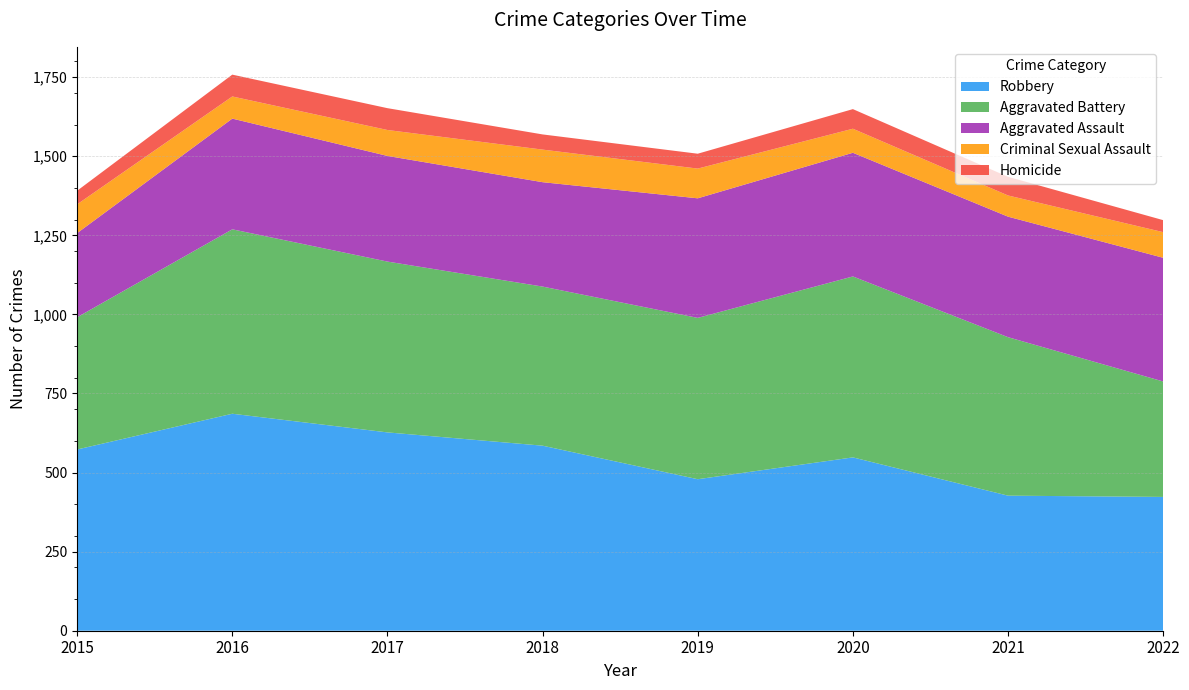

Reading left to right, list all the values displayed in this chart.

Aggravated Assault: 2015=266	2016=350	2017=334	2018=330	2019=378	2020=391	2021=381	2022=391
Aggravated Battery: 2015=418	2016=583	2017=540	2018=503	2019=510	2020=572	2021=501	2022=365
Criminal Sexual Assault: 2015=91	2016=70	2017=82	2018=103	2019=94	2020=76	2021=67	2022=81
Homicide: 2015=43	2016=69	2017=69	2018=48	2019=47	2020=62	2021=59	2022=38
Robbery: 2015=573	2016=686	2017=627	2018=585	2019=479	2020=548	2021=427	2022=423